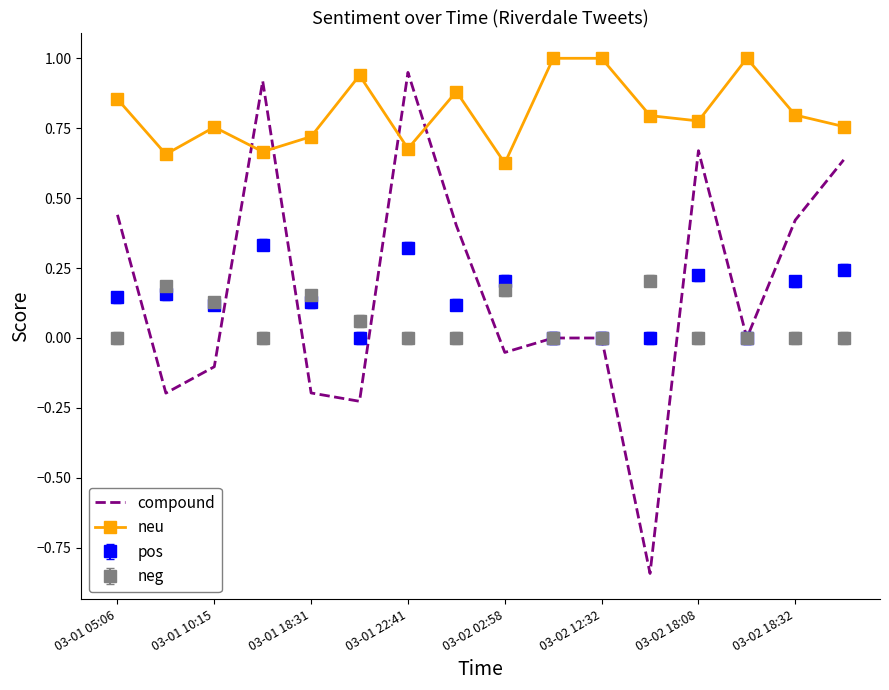

True or false: neg and neu intersect in this chart.

False